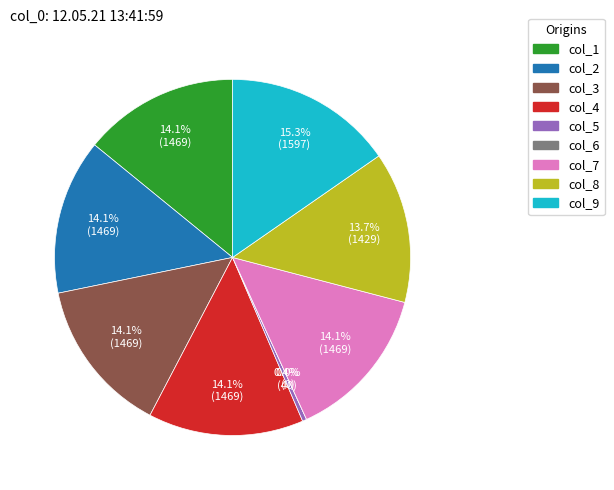

Count the number of slices in the pie.

9